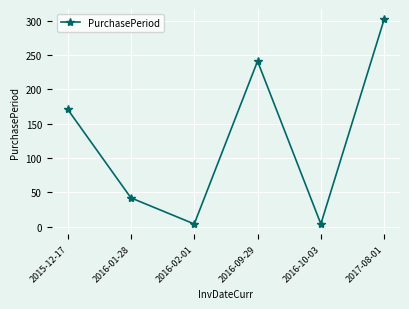

Reading left to right, what are all the values shown in this chart?

2015-12-17=171	2016-01-28=42	2016-02-01=4	2016-09-29=241	2016-10-03=4	2017-08-01=302